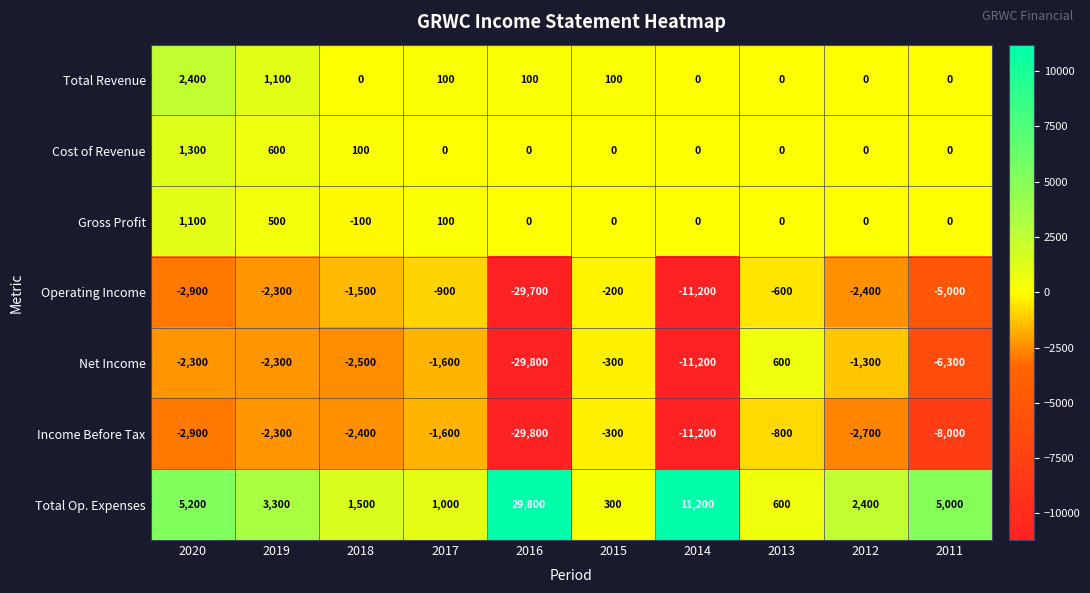

What is the lowest value of the Operating Income series?

-29700